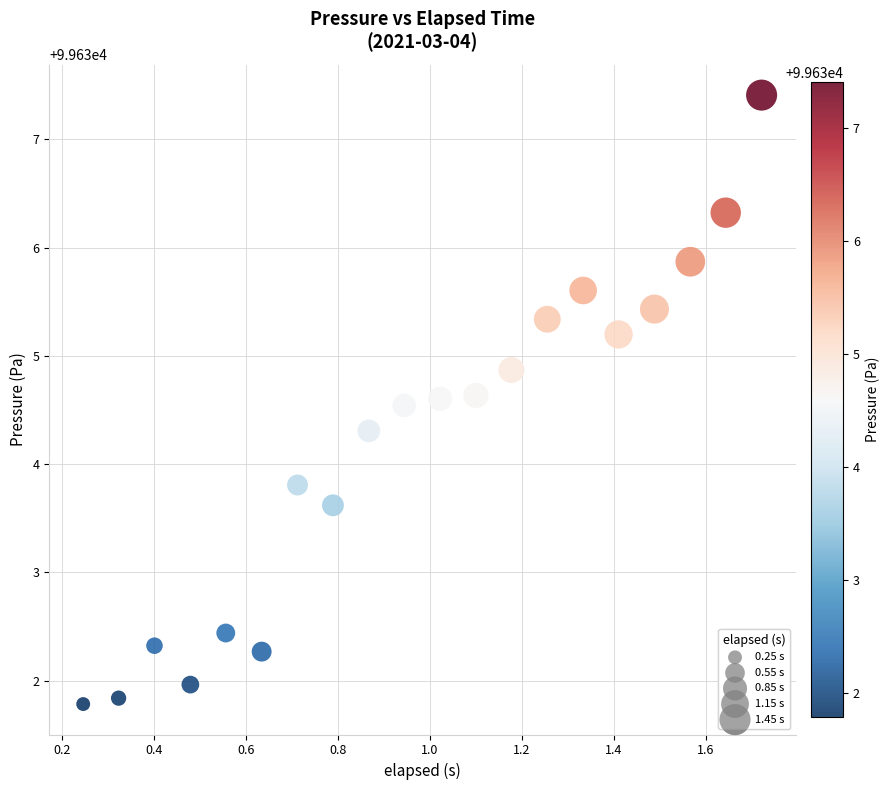

What Y value in the scatter plot is closest to 99634?

99633.8